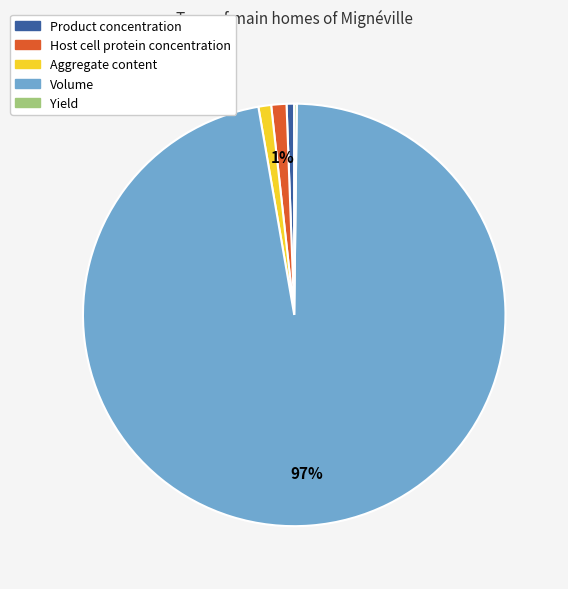

What is the largest slice in the pie chart?

Volume